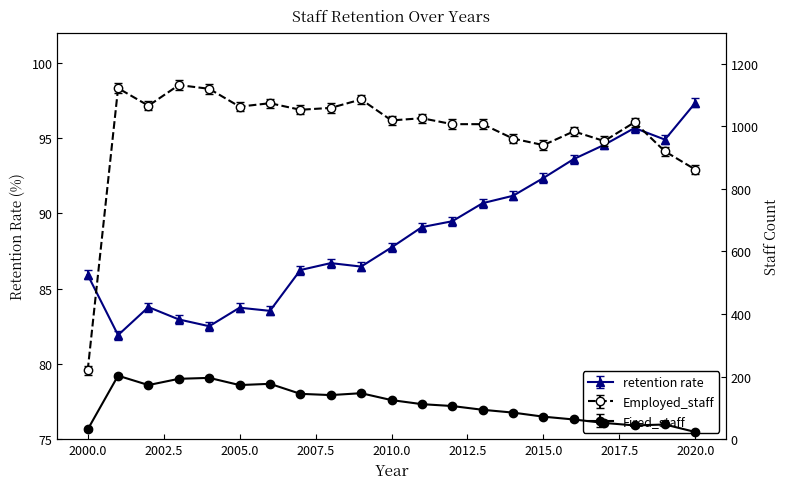

What is the spread (max minus min) of values at 2015?

868.0